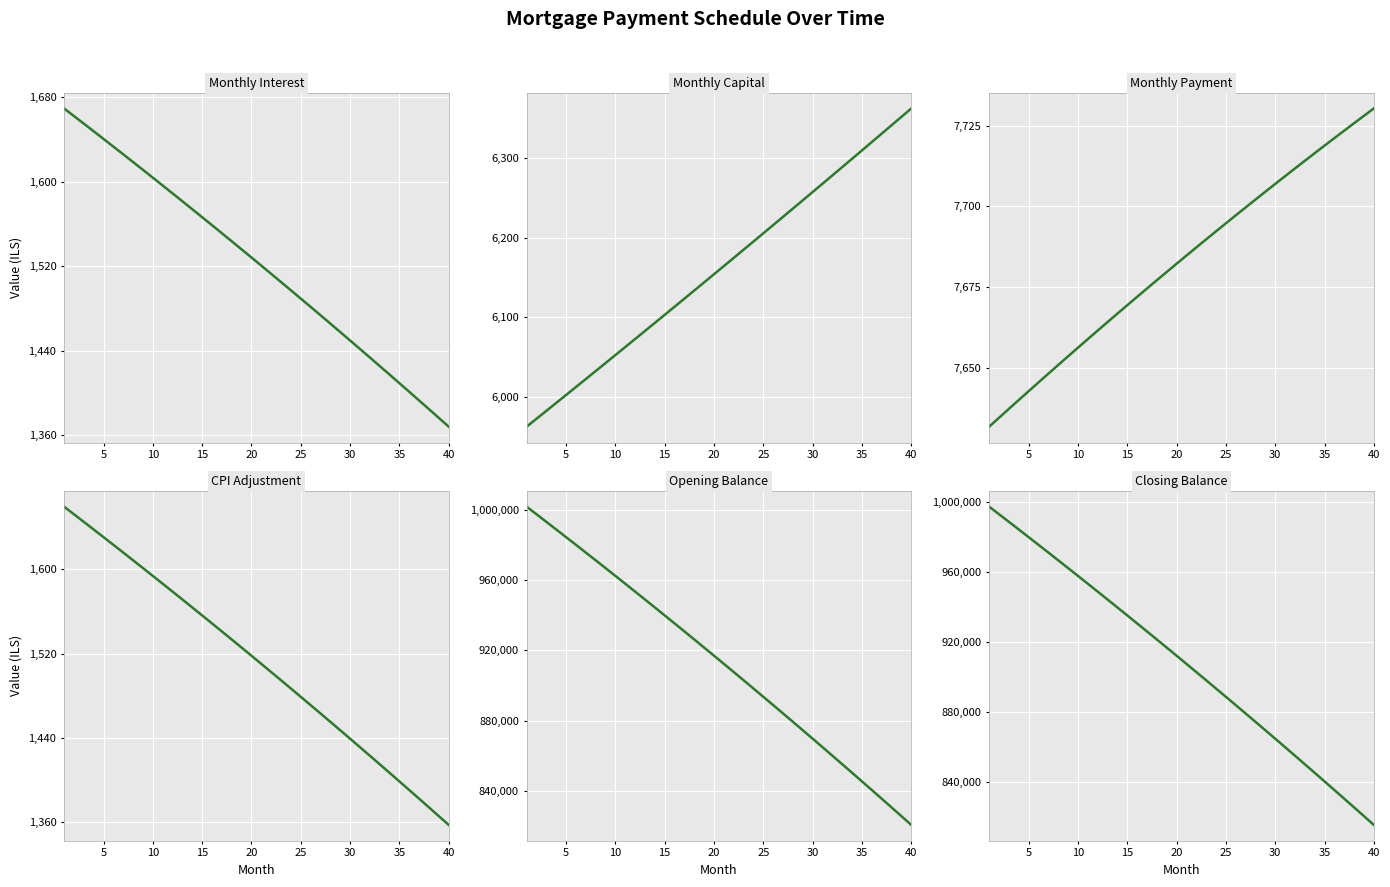

True or false: capital and cpi cross at least once.

False